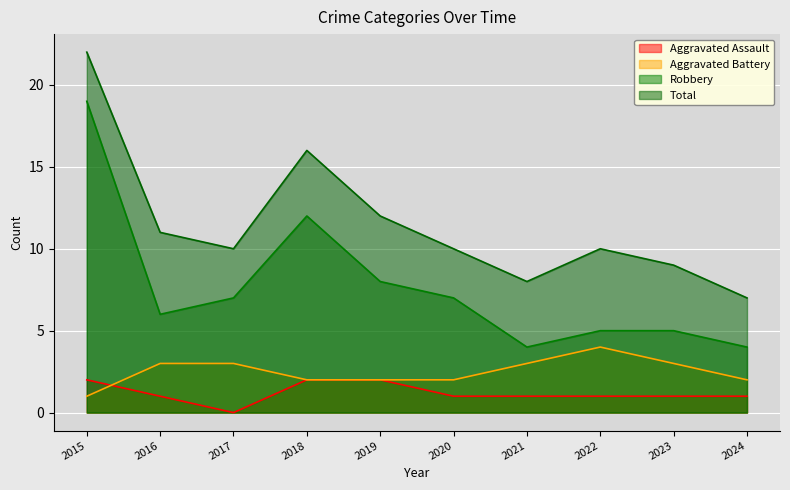

At which label does Robbery first exceed 7?

2015